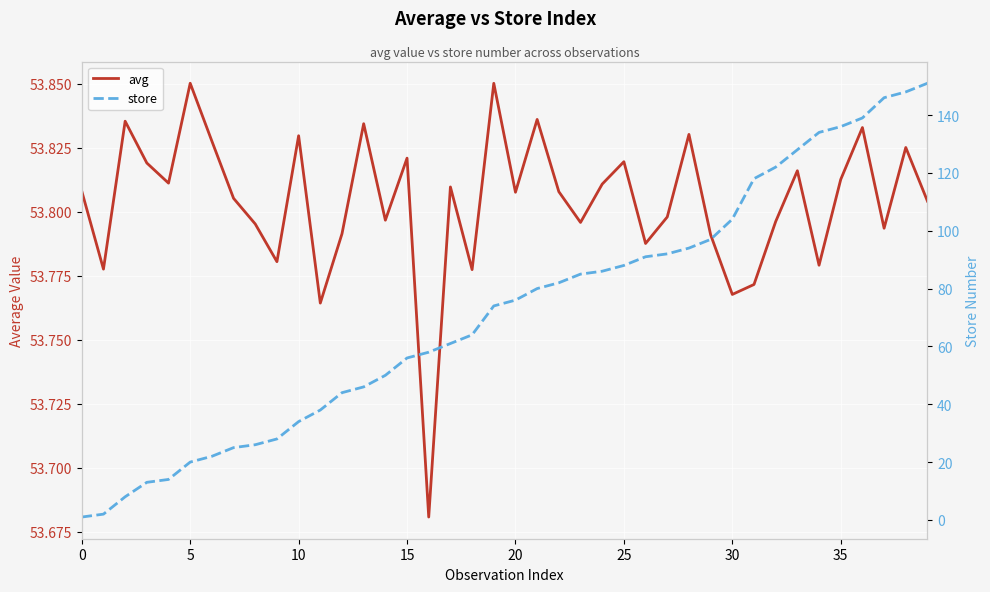

What value does the store series have at 10?

34.0